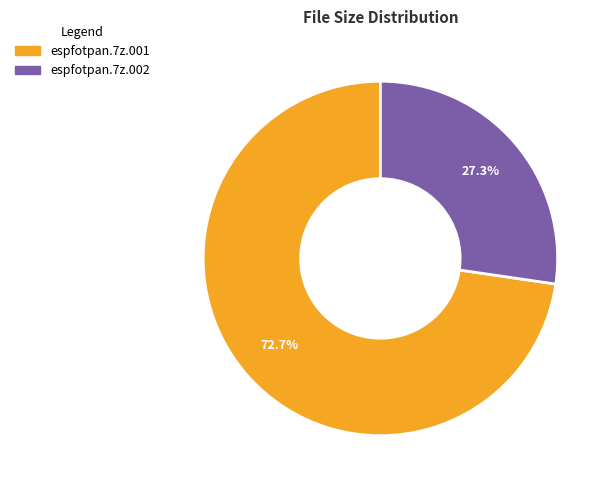

Rank the categories by value from highest to lowest.

espfotpan.7z.001, espfotpan.7z.002